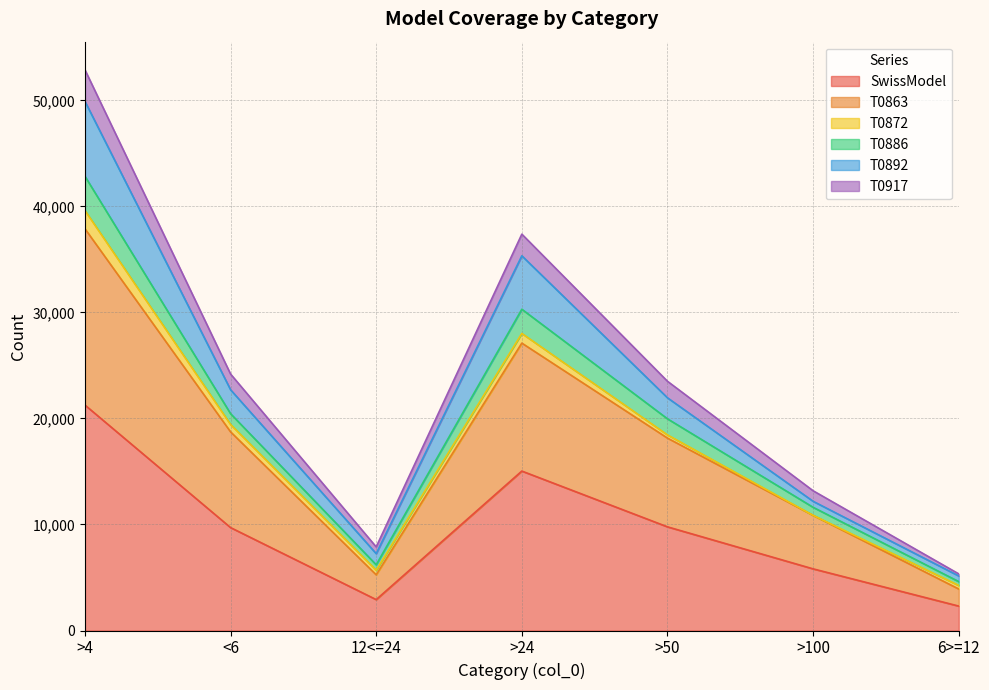

At which label does SwissModel reach its peak?

>4